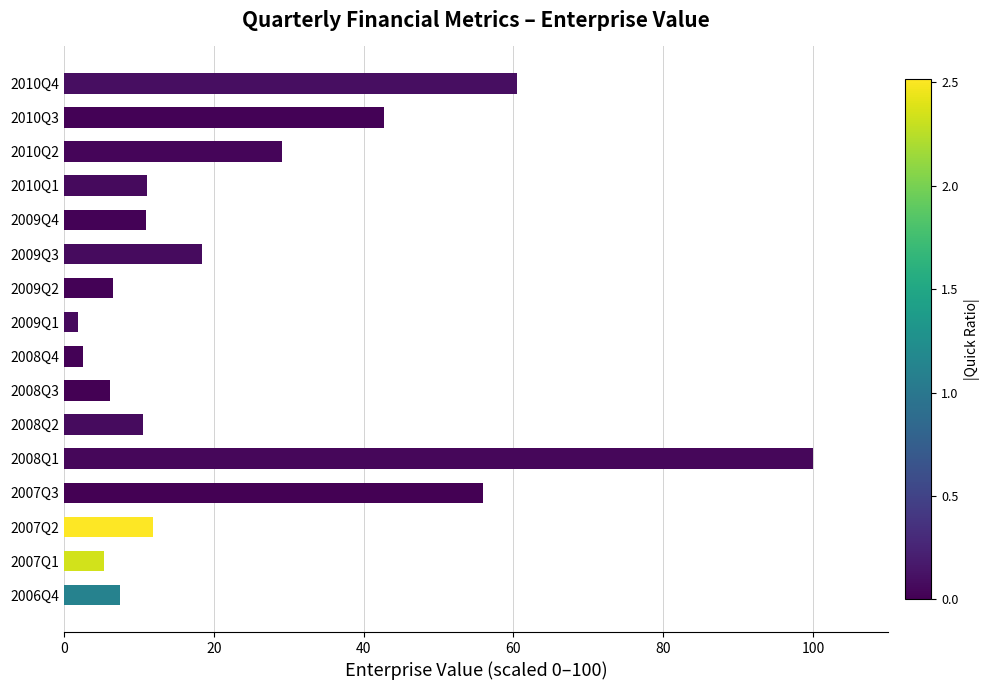

What is the difference between the second highest and minimum values?

58.7